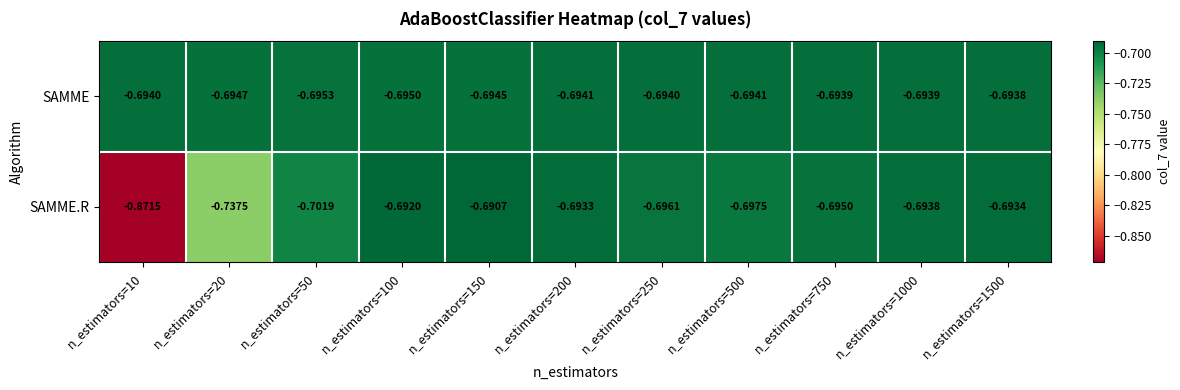

Is the value of SAMME.R at n_estimators=750 greater than the value of SAMME at n_estimators=50?

Yes